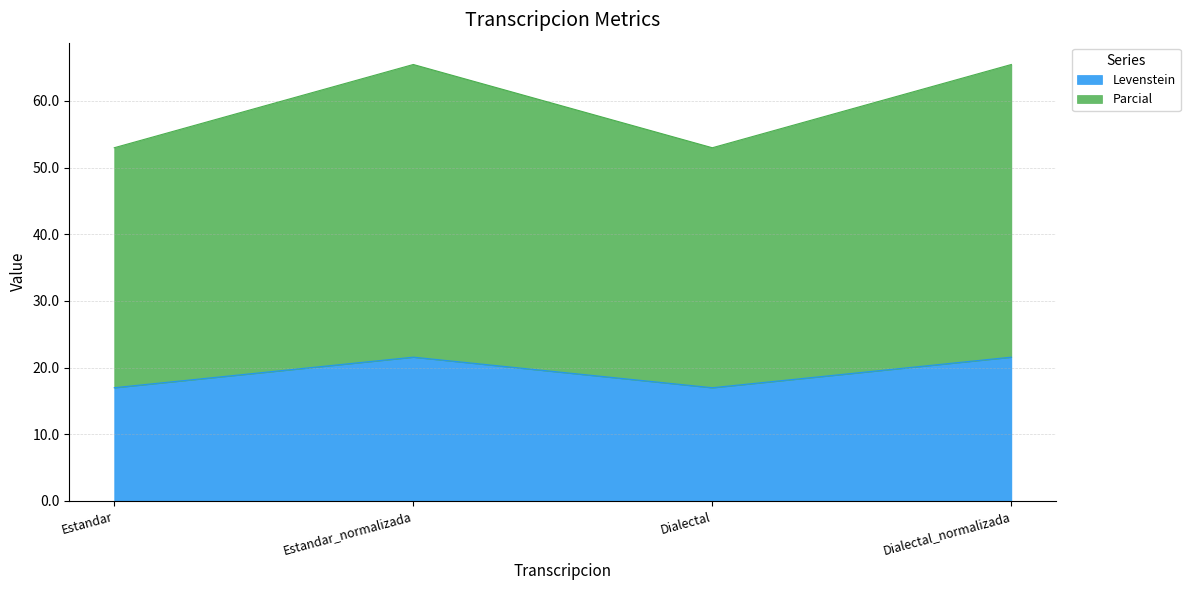

True or false: Levenstein and Parcial intersect in this chart.

False